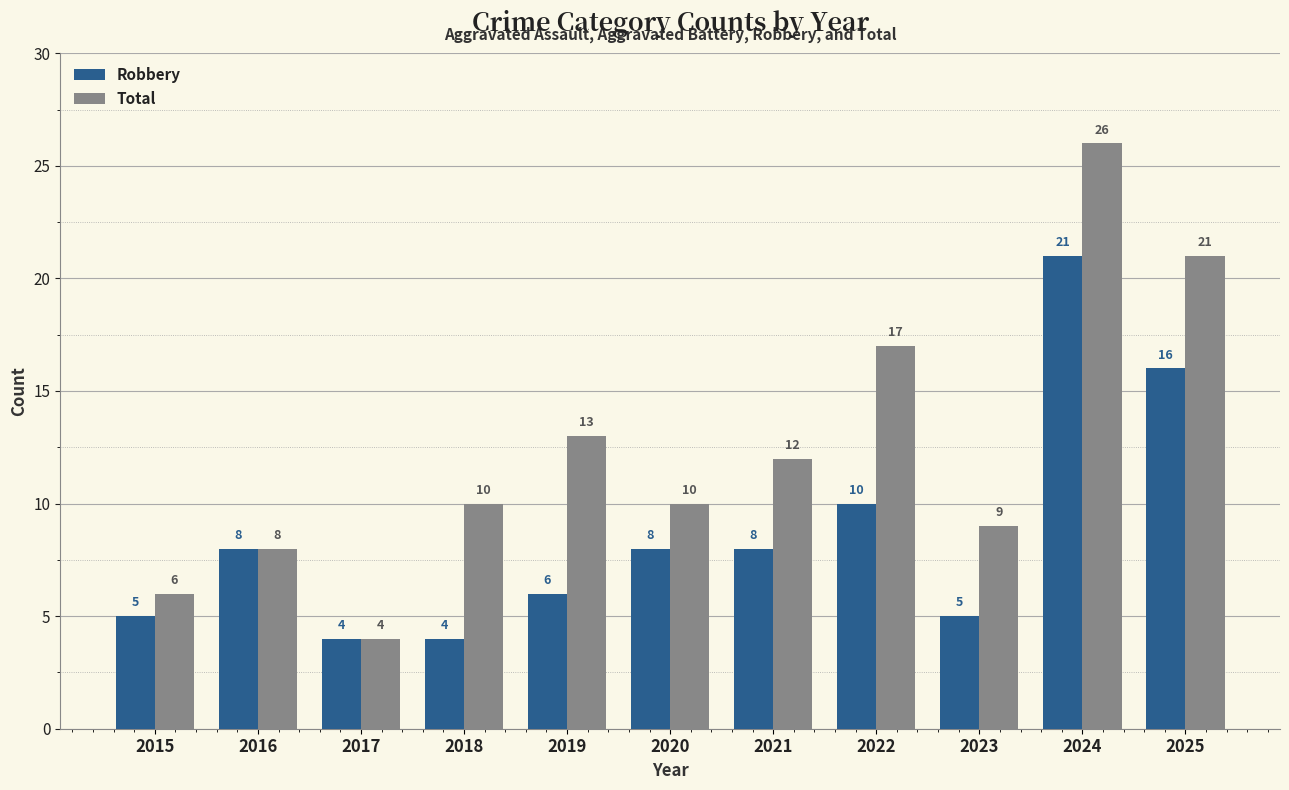

The value of Total at 2024 is 43. True or false?

False